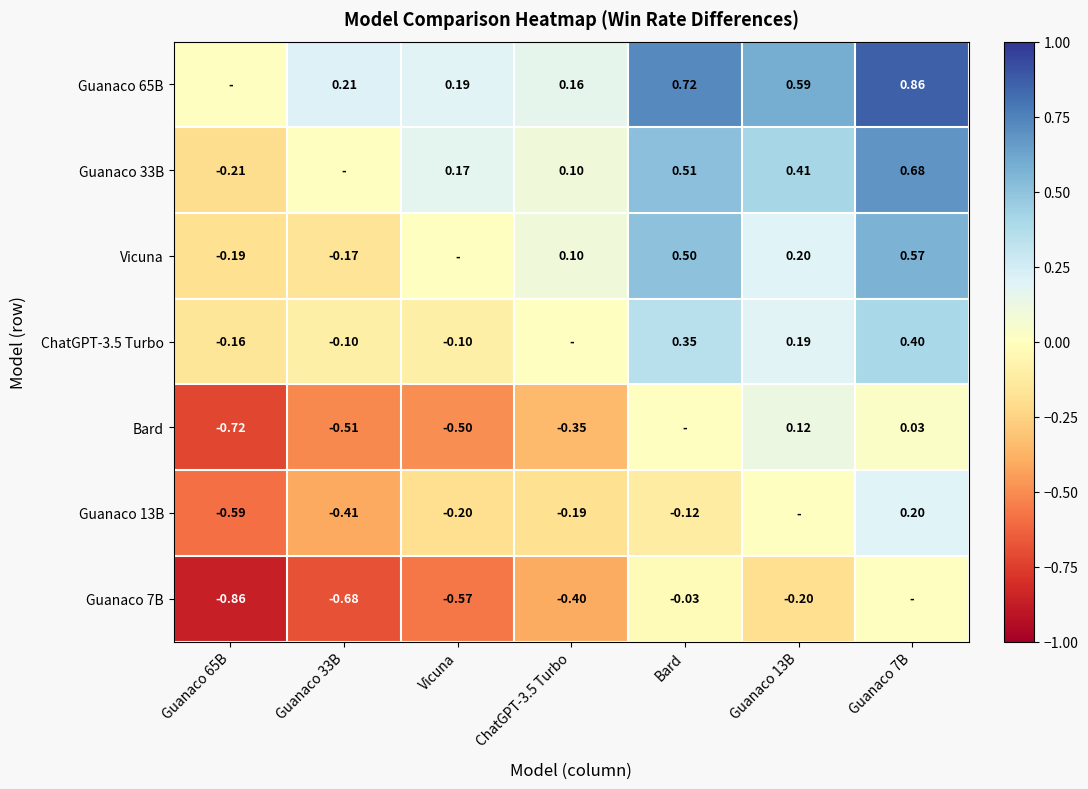

What is the difference between the highest and lowest values at Guanaco 13B?

0.8